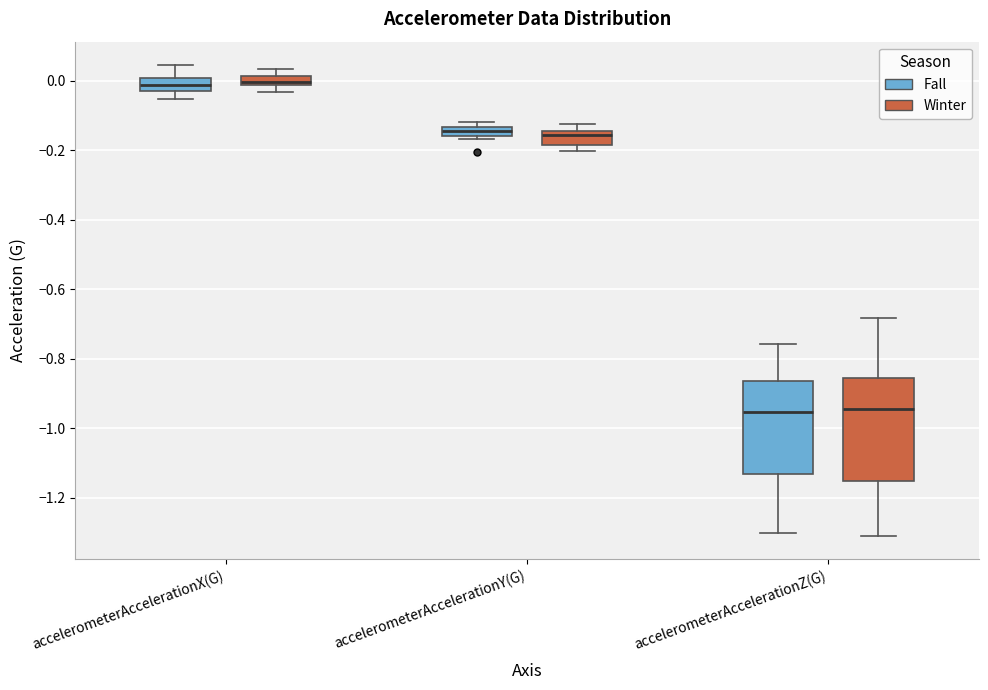

Where is the lower edge of the box for accelerometerAccelerationX(G) (Winter) on the y-axis? The values are not printed on the chart, so give them approximately, as read against the axis.

-0.02